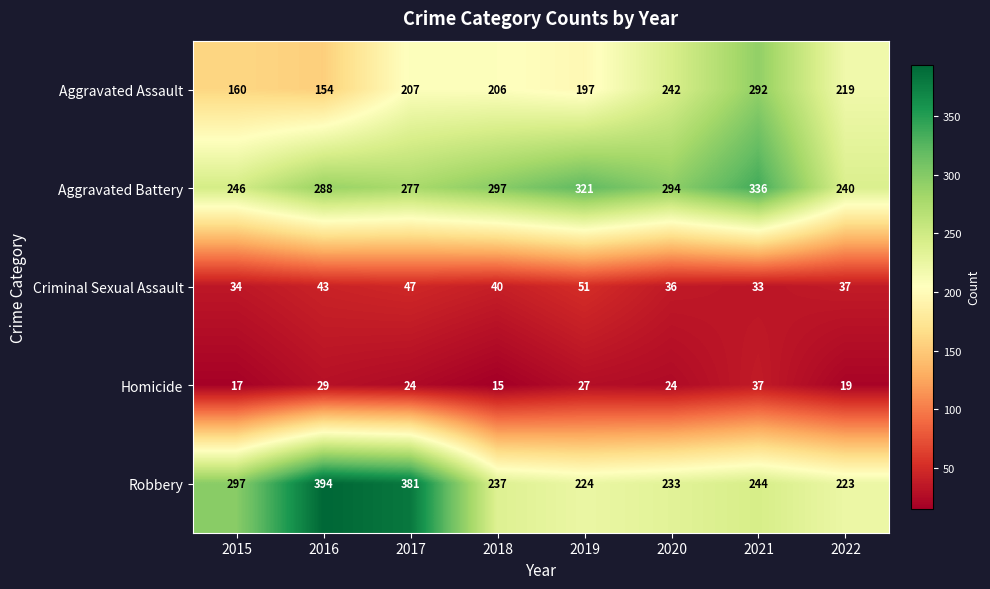

What is the difference between the Criminal Sexual Assault values at 2015 and 2016?

9